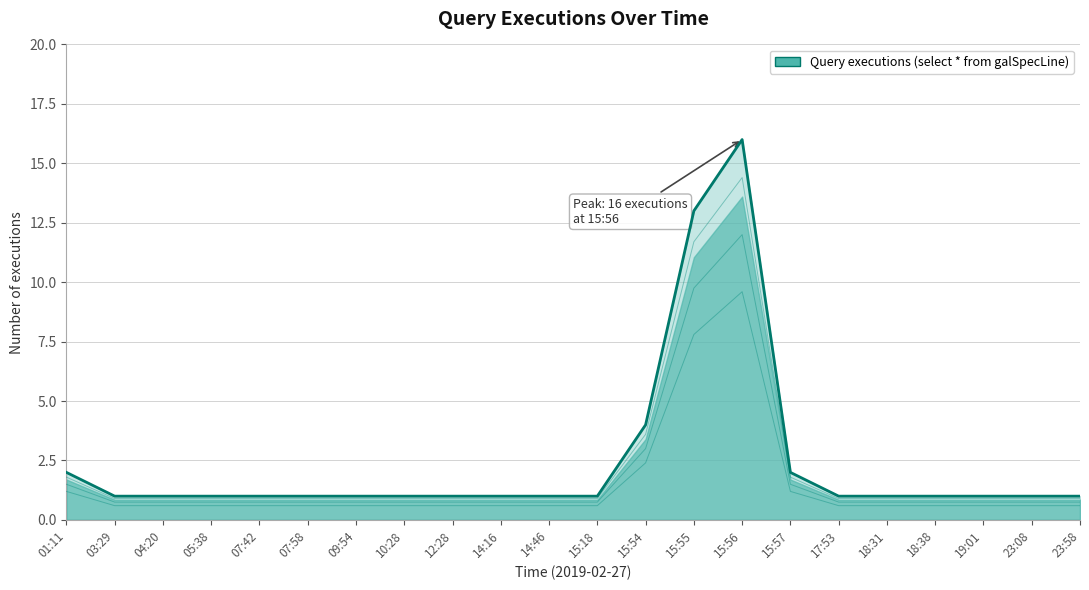

List the labels in order of value, largest first.

15:56, 15:55, 15:54, 01:11, 15:57, 03:29, 04:20, 05:38, 07:42, 07:58, 09:54, 10:28, 12:28, 14:16, 14:46, 15:18, 17:53, 18:31, 18:38, 19:01, 23:08, 23:58